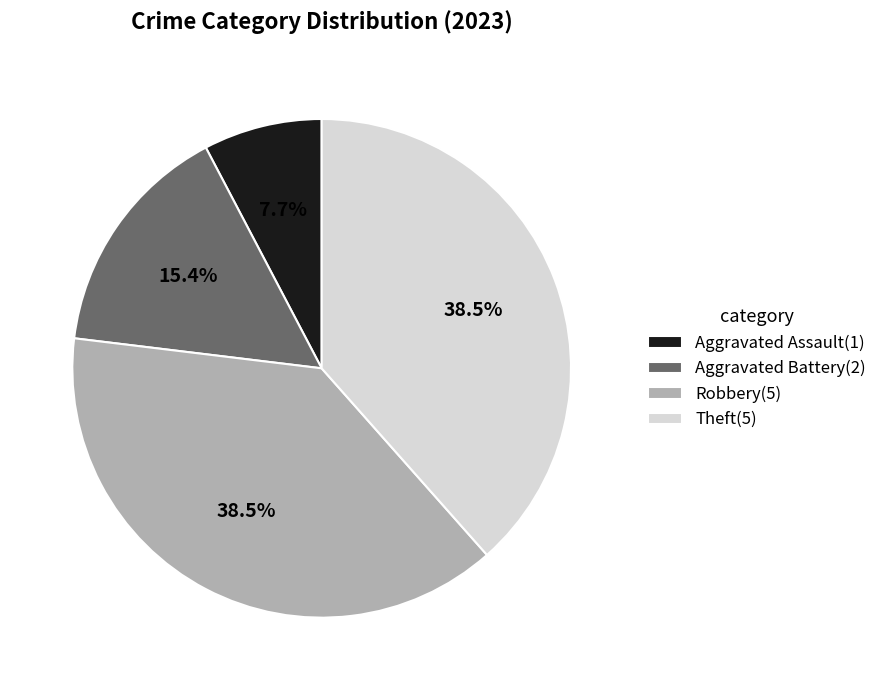

What percentage is the Aggravated Assault slice, to the nearest percent?

8%